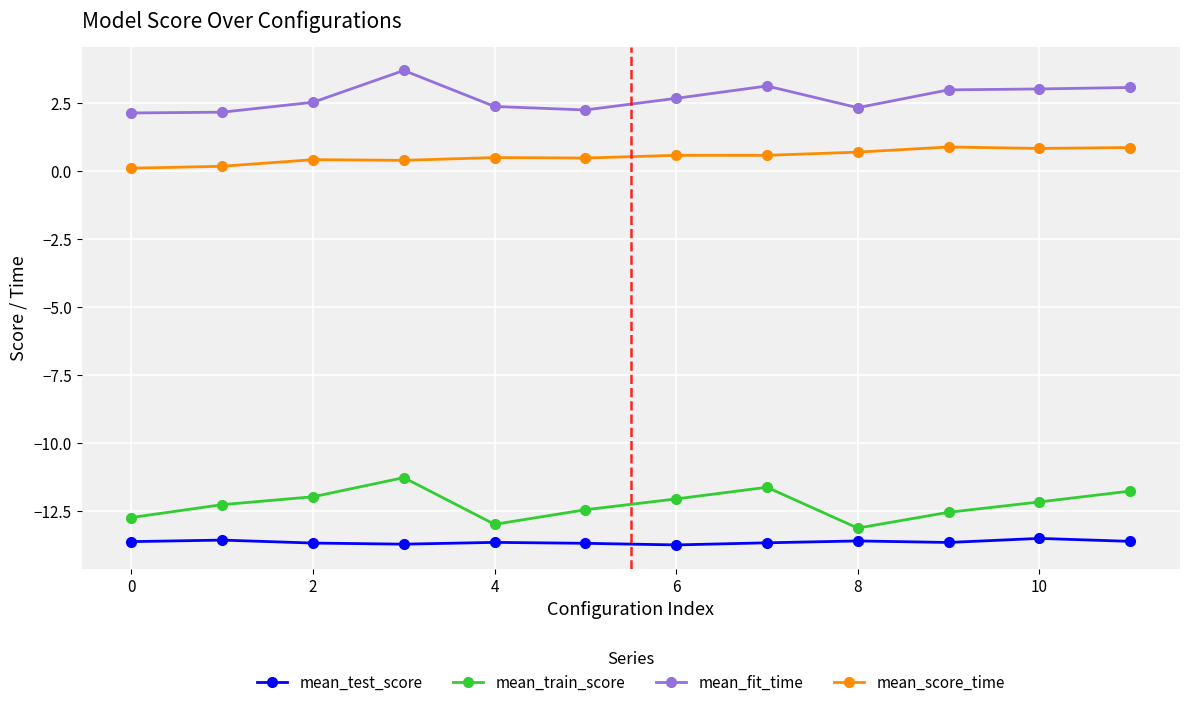

What is the average value of the mean_score_time series?

0.6